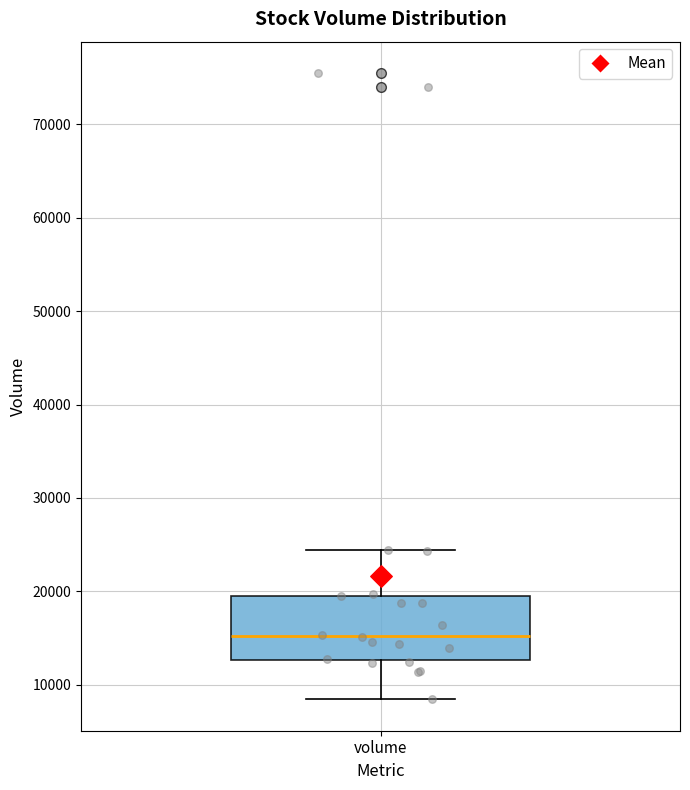

Transcribe this box plot: give where the median line is, the range the box spans, and where the two whiskers end, as read against the y-axis. The values are not printed on the chart, so give them approximately, as read against the axis.

median 15000, box 13000 to 20000, whiskers 8000 to 24000